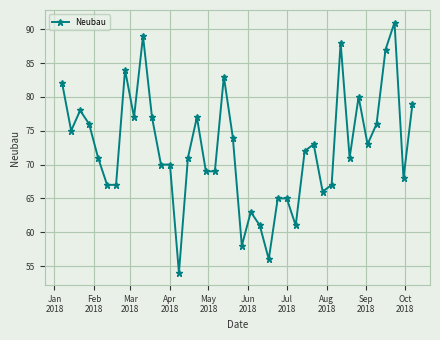

What is the maximum value shown in the chart?

91